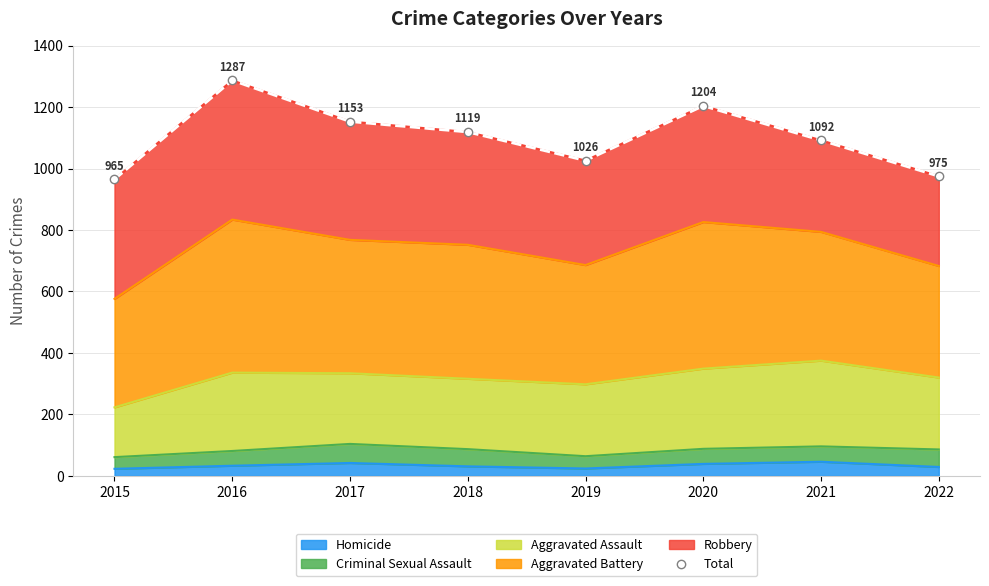

At which label does the data first exceed 1119?

2016